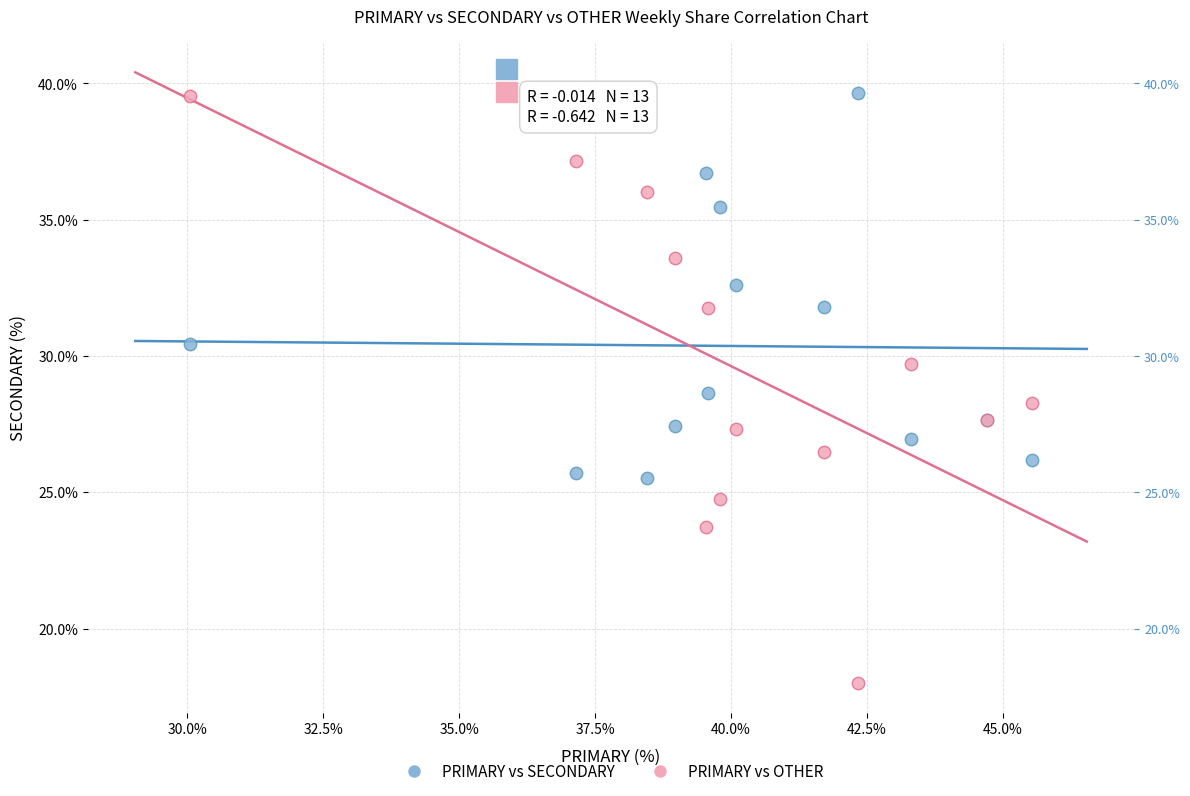

Which series has the largest Y range (max minus min)?

PRIMARY vs OTHER